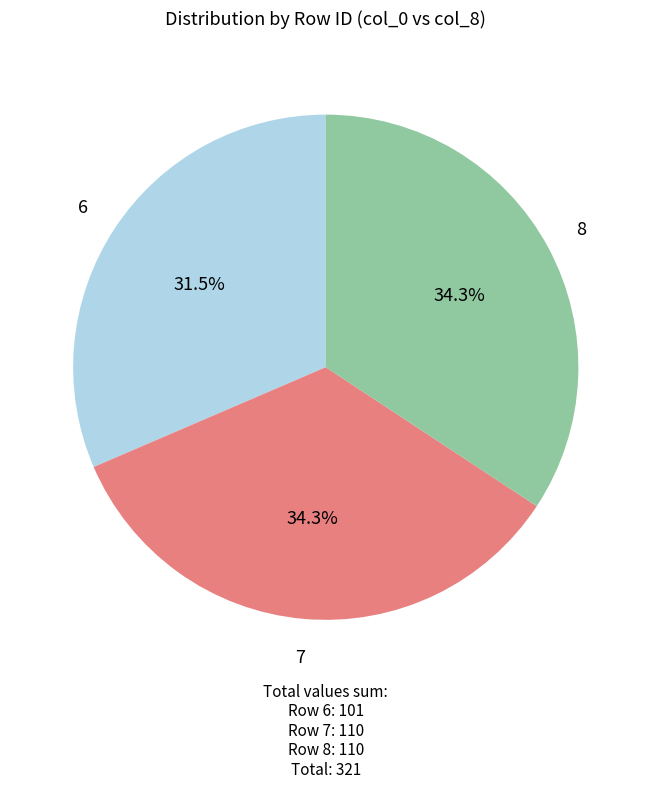

Does any single category account for the majority?

No